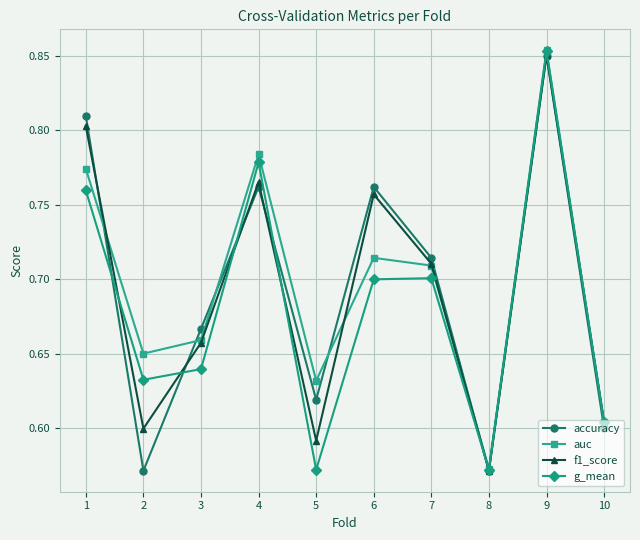

True or false: auc and accuracy intersect in this chart.

True